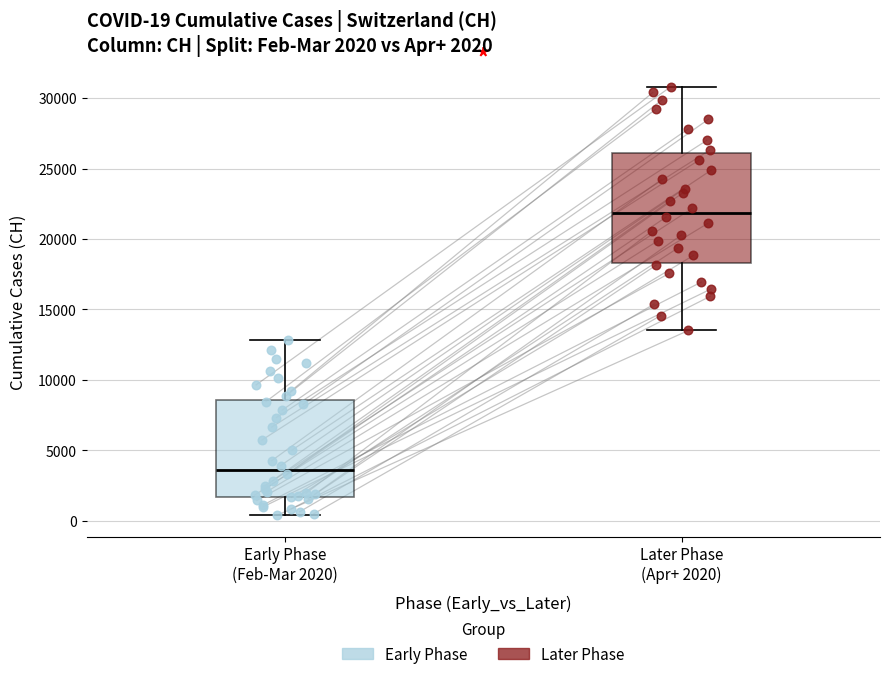

Which box is the tallest, from its lower edge to its upper edge?

Later Phase (Apr+ 2020)